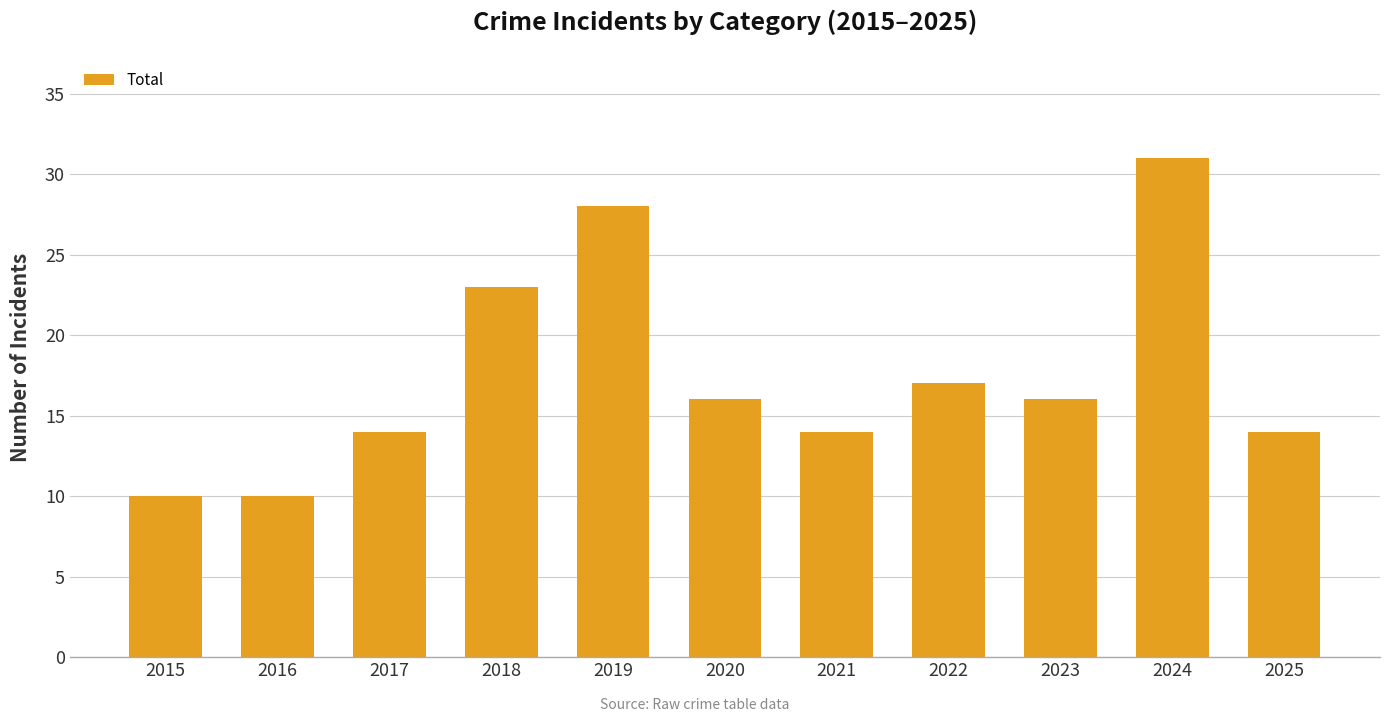

Reading left to right, extract all data points from this chart.

2015=10	2016=10	2017=14	2018=23	2019=28	2020=16	2021=14	2022=17	2023=16	2024=31	2025=14